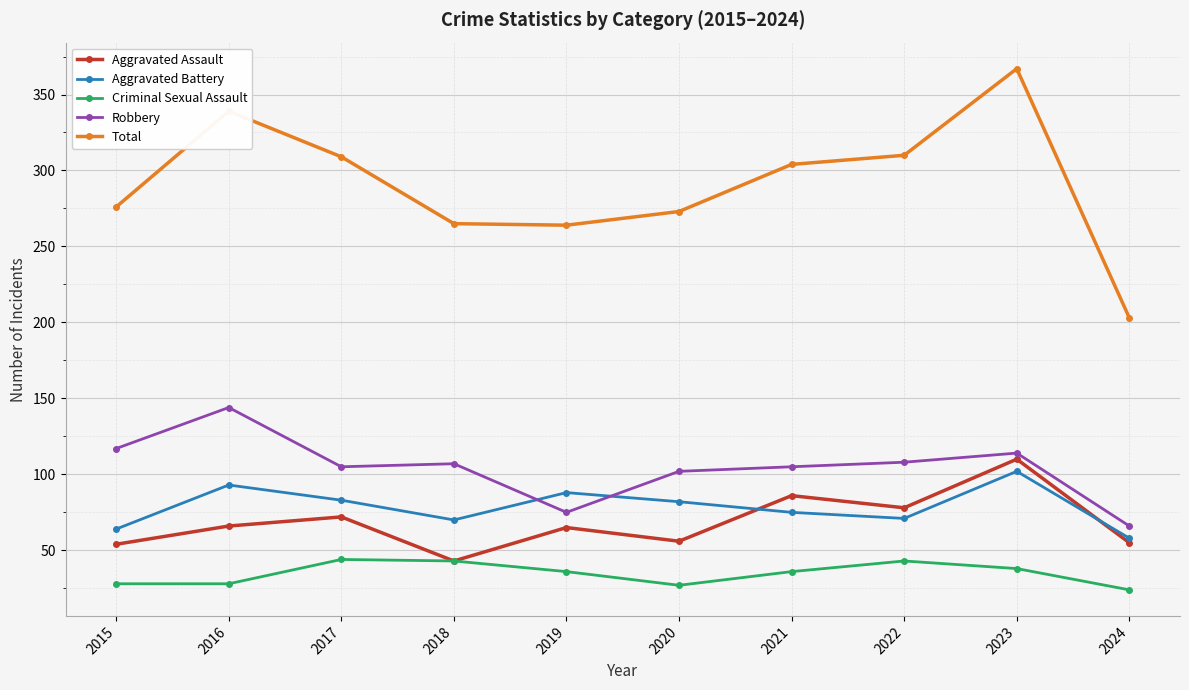

Rank the series at 2017 from lowest to highest value.

Criminal Sexual Assault, Aggravated Assault, Aggravated Battery, Robbery, Total